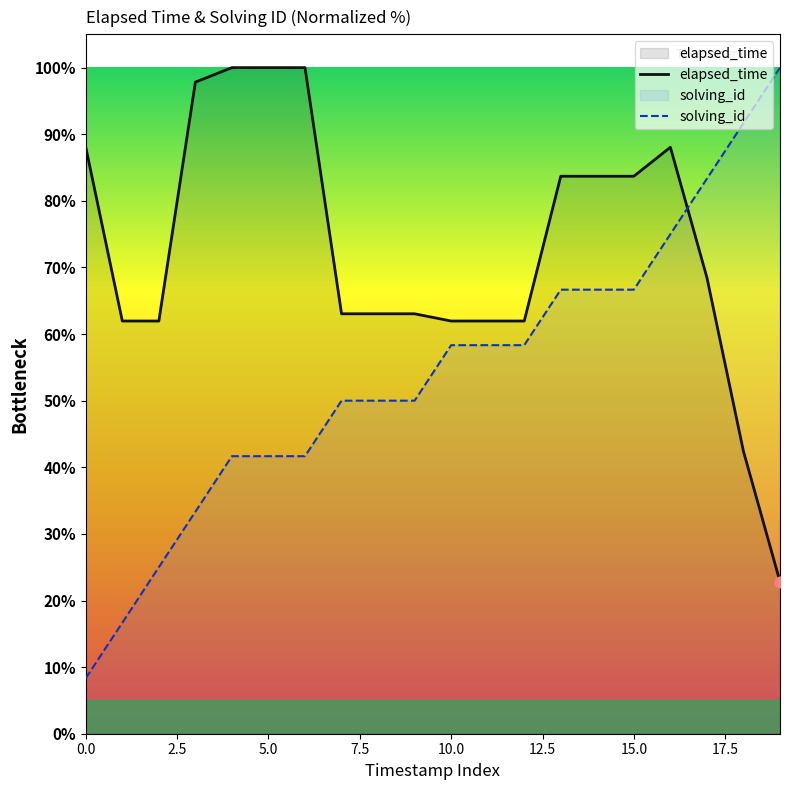

Which series has the widest spread of Y values?

solving_id